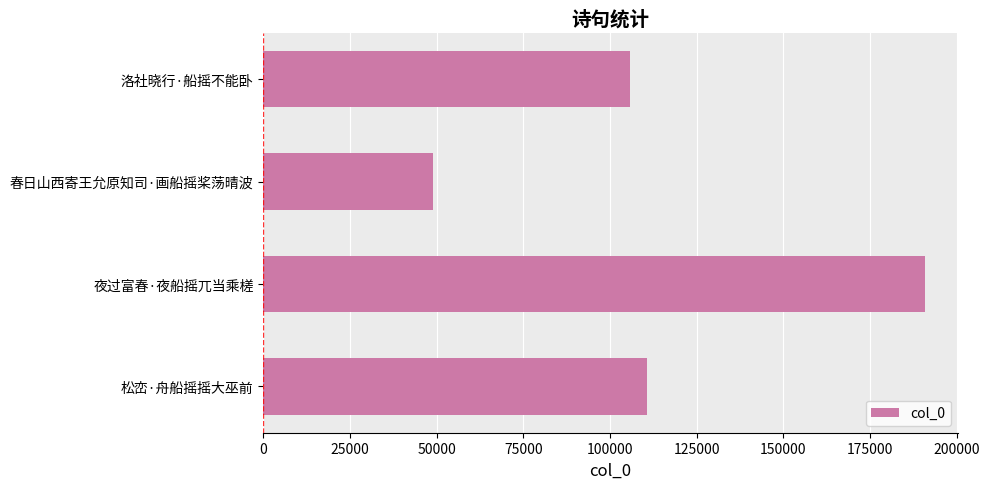

At which category does the chart reach its minimum across all series?

春日山西寄王允原知司·画船摇桨荡晴波